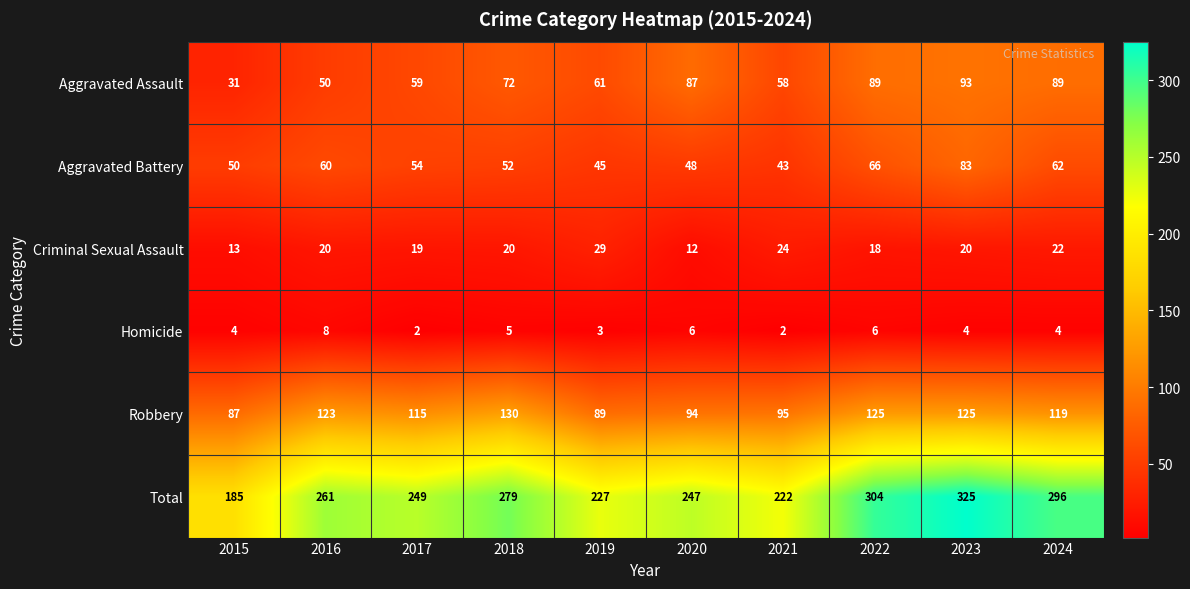

True or false: Aggravated Assault has a value of 44 at 2020.

False